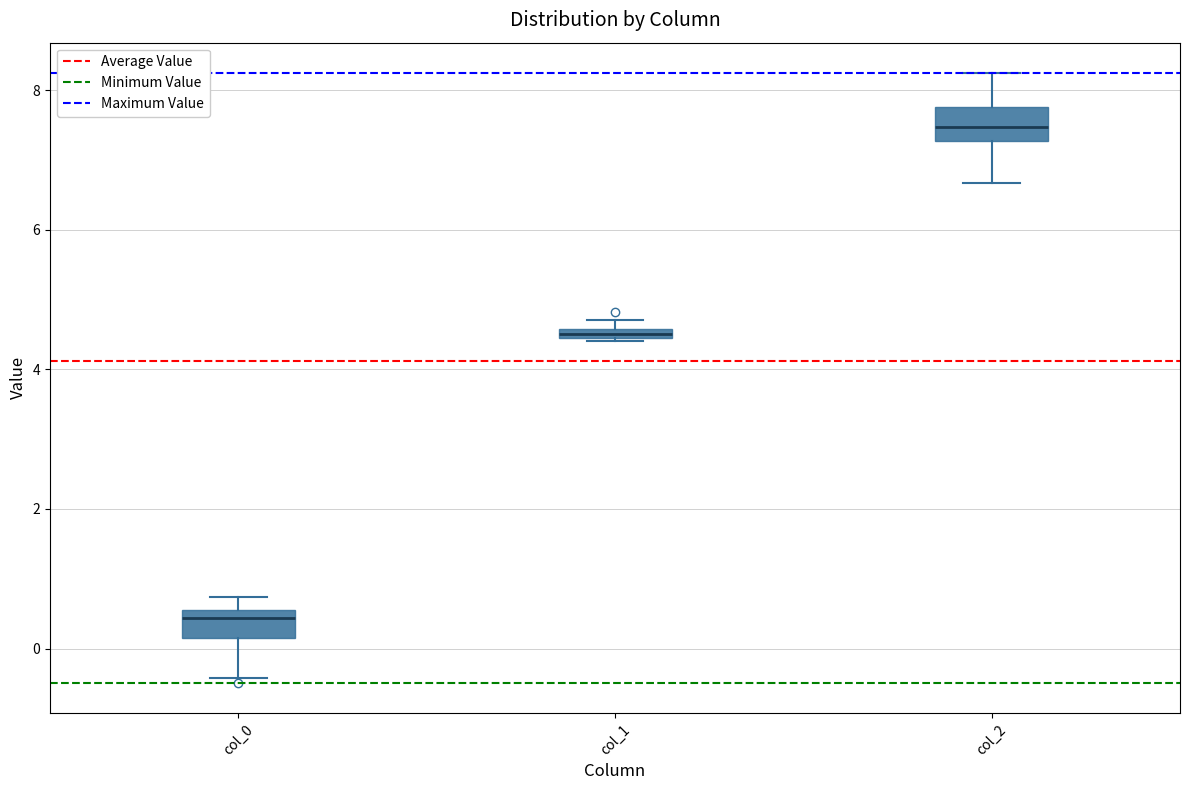

Which box's median line is the lowest?

col_0